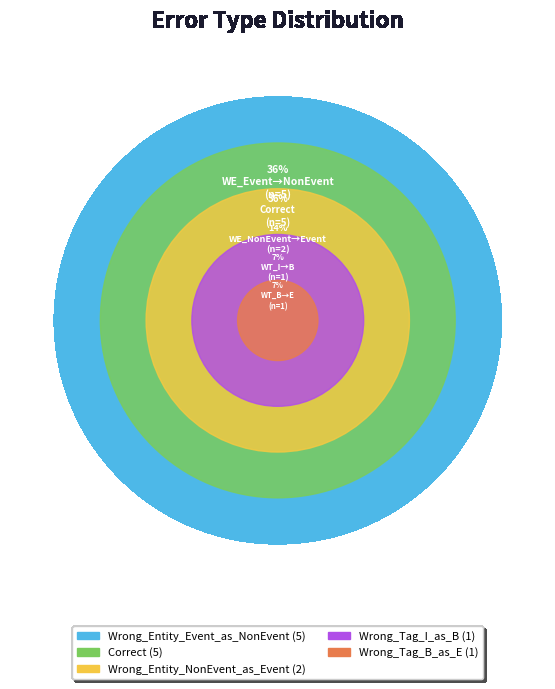

Do Wrong_Tag_I_as_B and Wrong_Entity_NonEvent_as_Event together represent more than half of the pie?

No